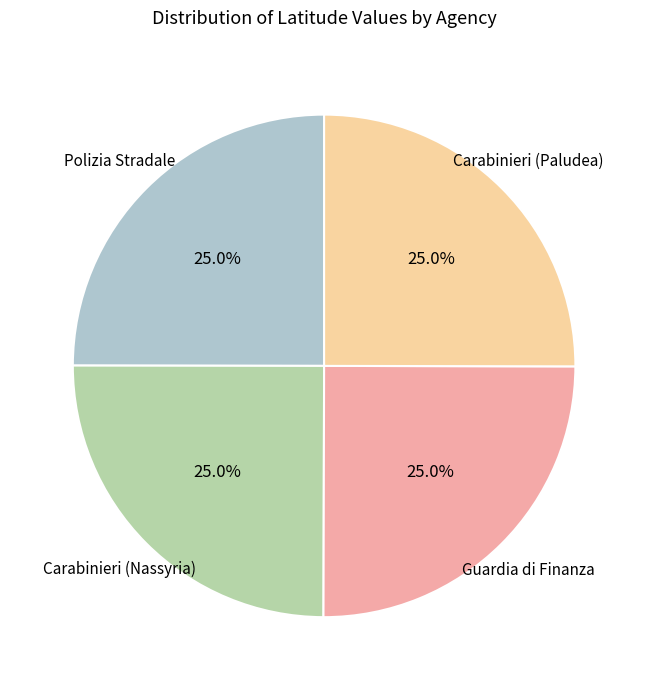

To the nearest percent, what percentage of the pie is Carabinieri (Nassyria)?

25%